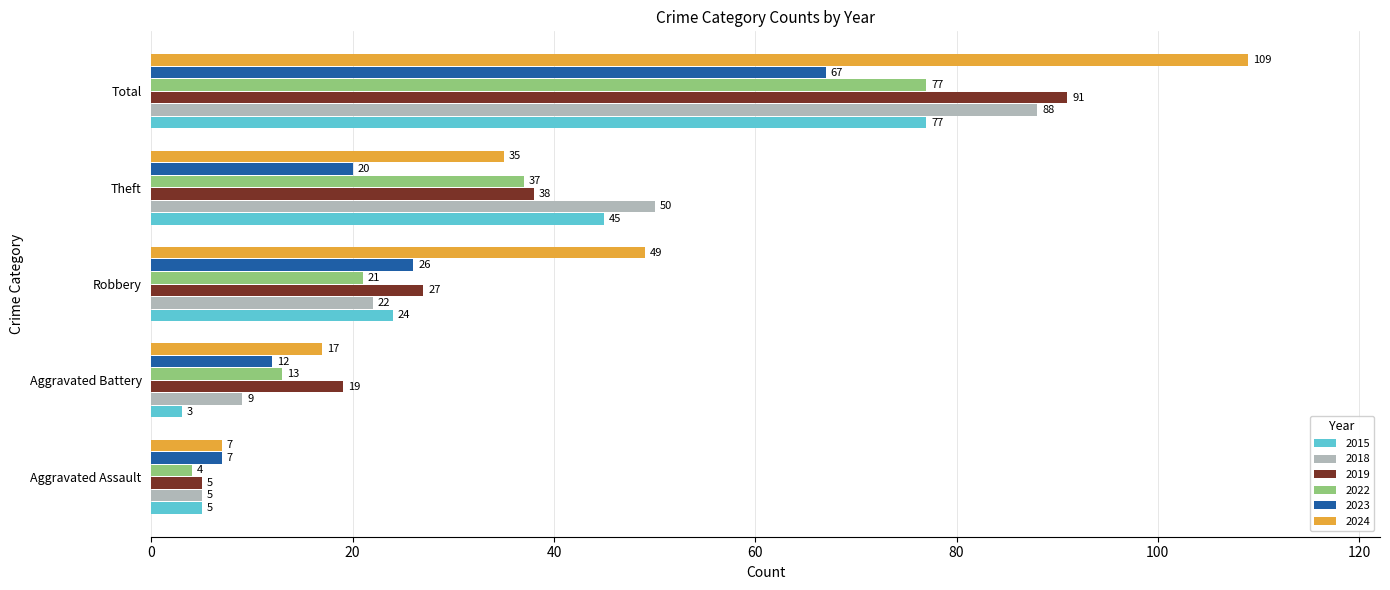

Where is 2015 nearest to the value 40?

Theft